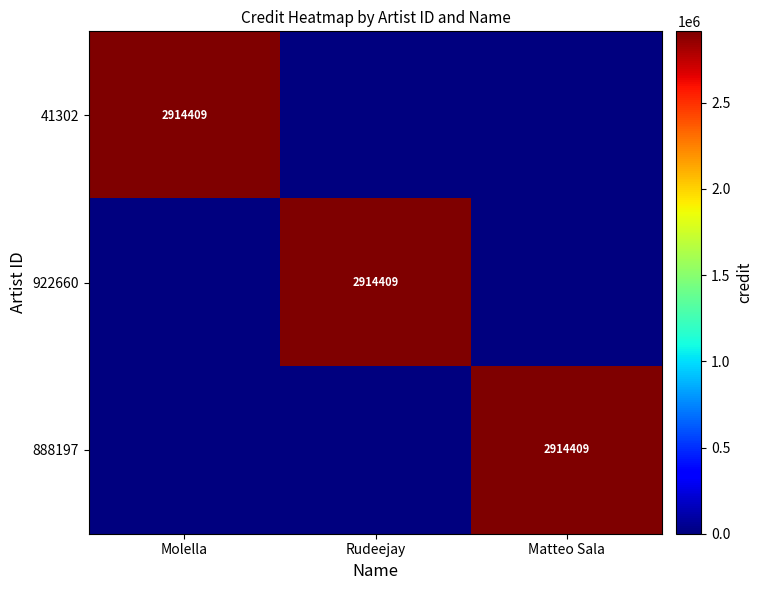

At which label does 41302 reach its minimum?

Rudeejay